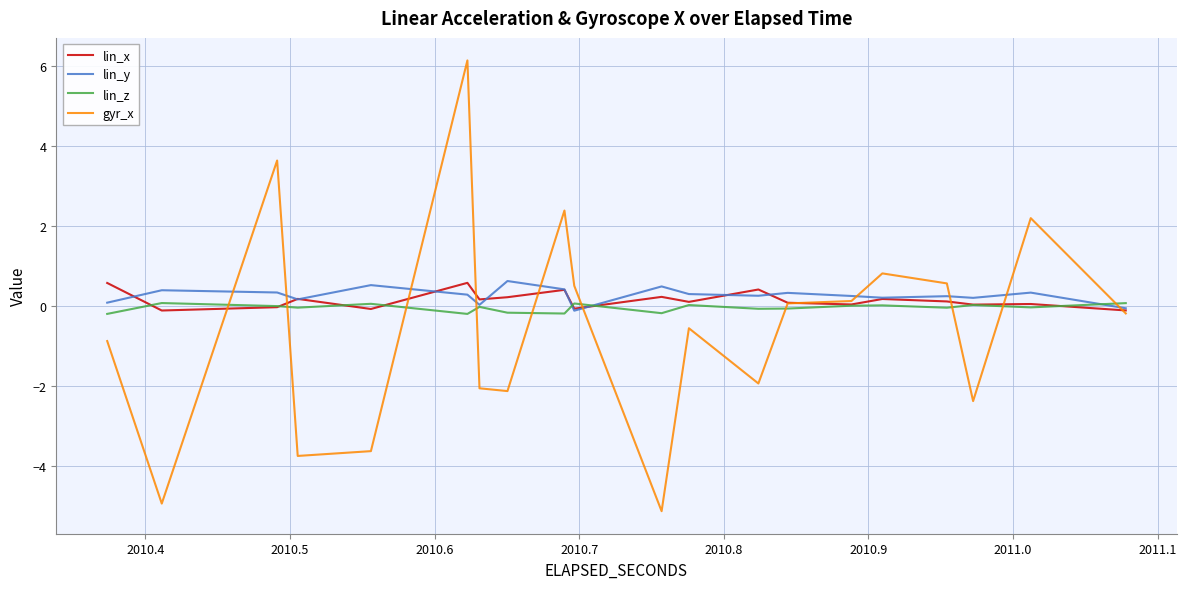

How many times do lin_x and gyr_x cross each other?

10